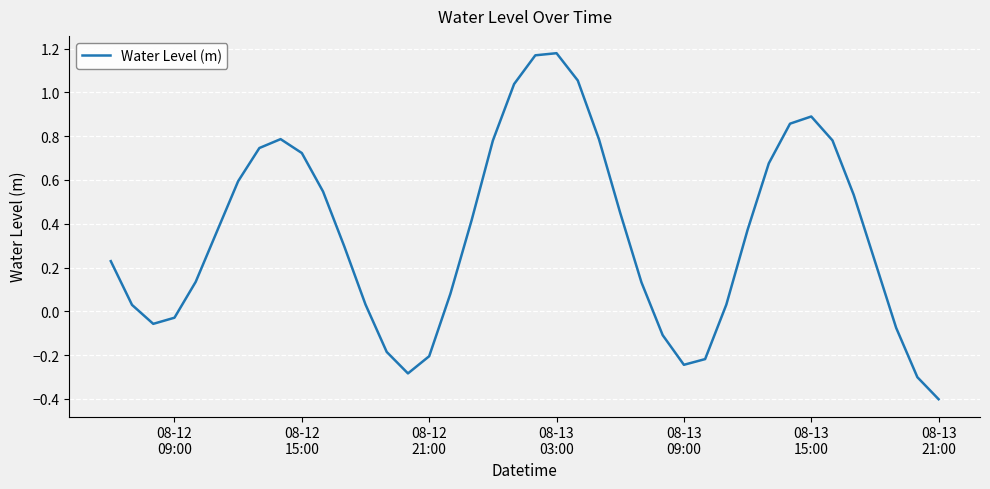

How many lines are shown in the chart?

1